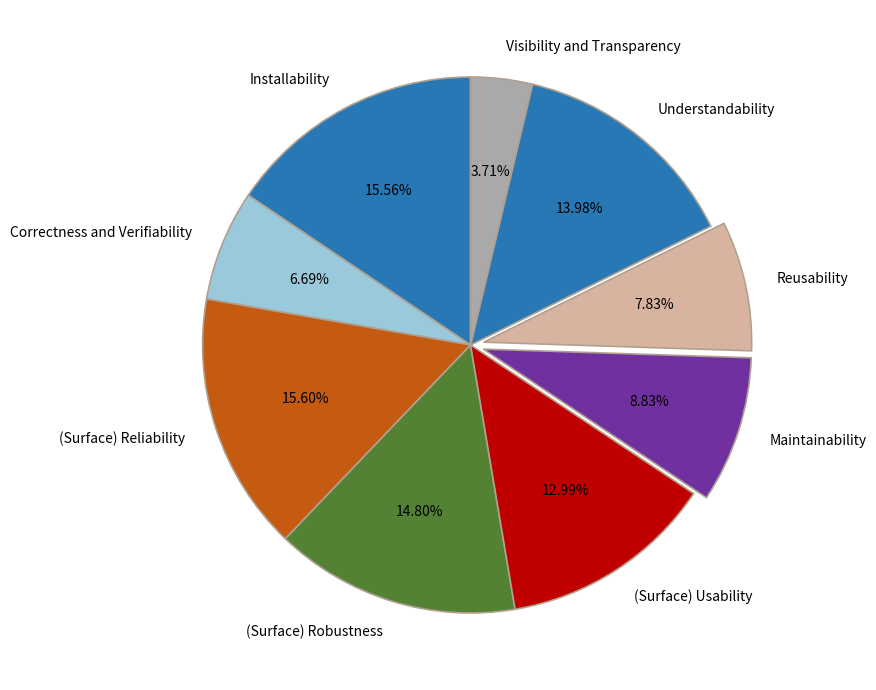

How many segments does this pie chart have?

9